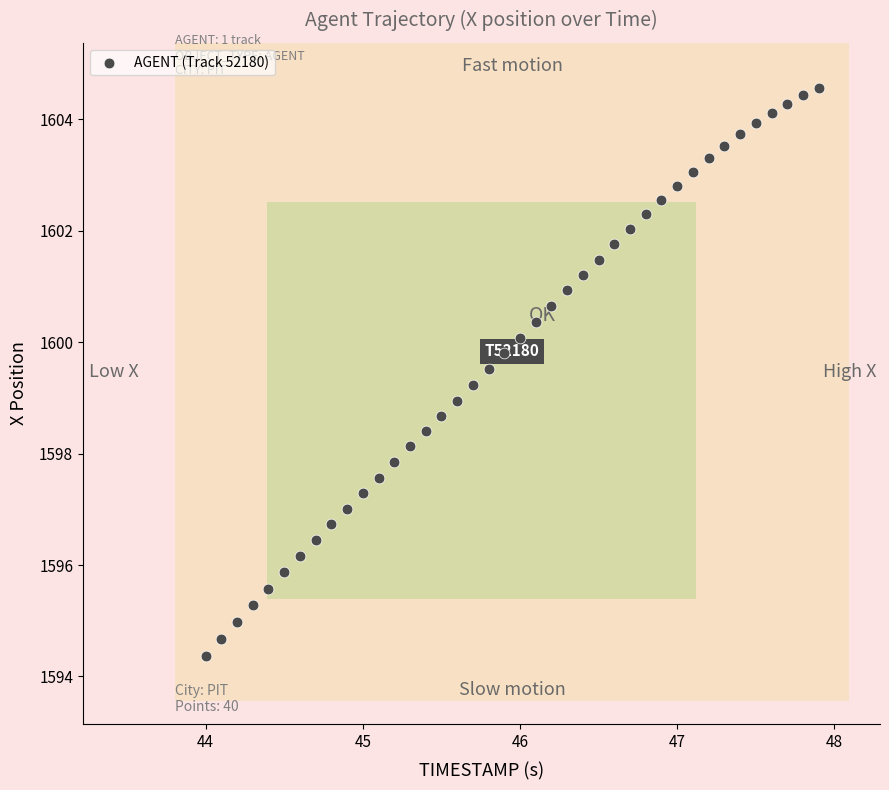

What is the range of X values (max minus min)?

3.9